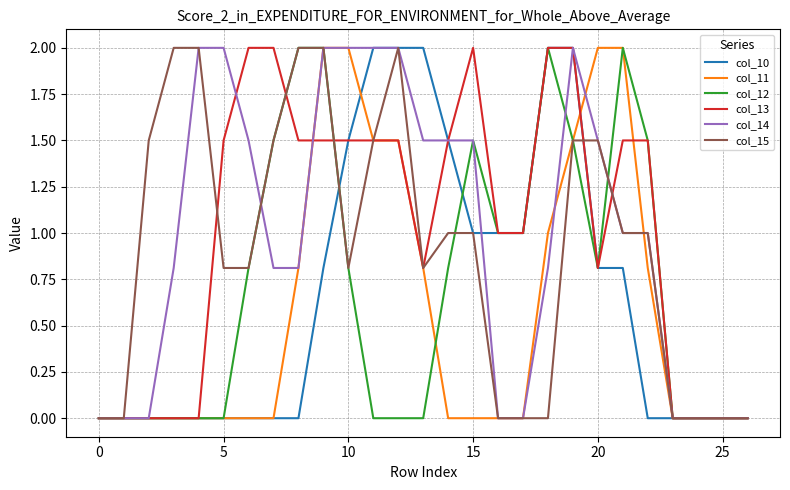

What is the sum of all col_13 values?

27.1